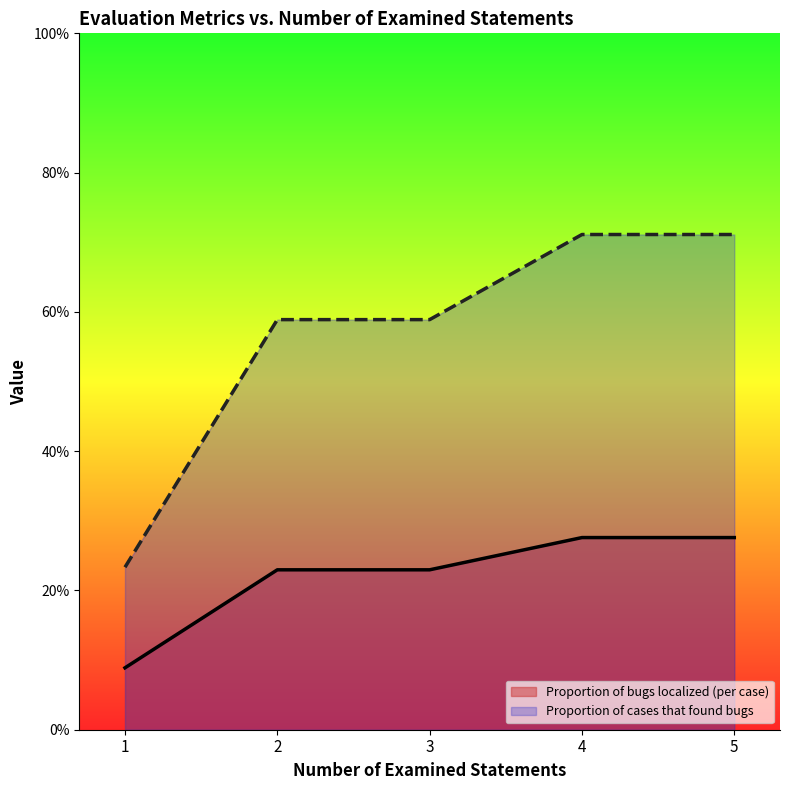

What is the sum of the Proportion of bugs localized (per case) values at 5 and 1?

0.4